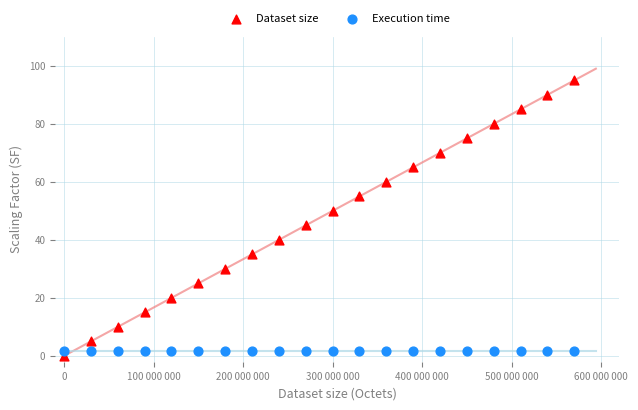

What are all the series names shown in the legend?

Dataset size, Execution time